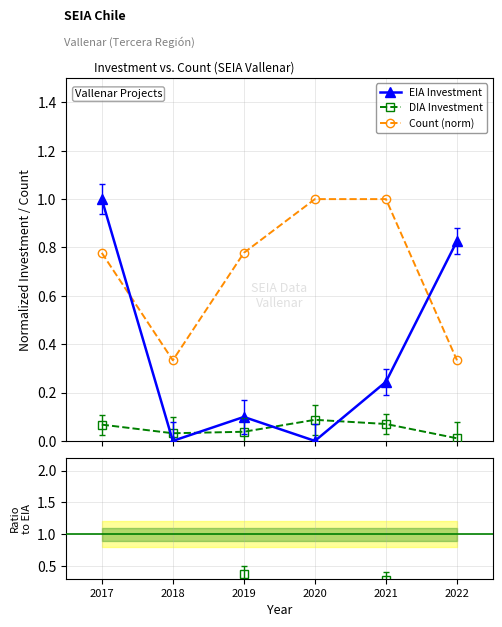

Which has a higher value, 2017 or 2020?

2017